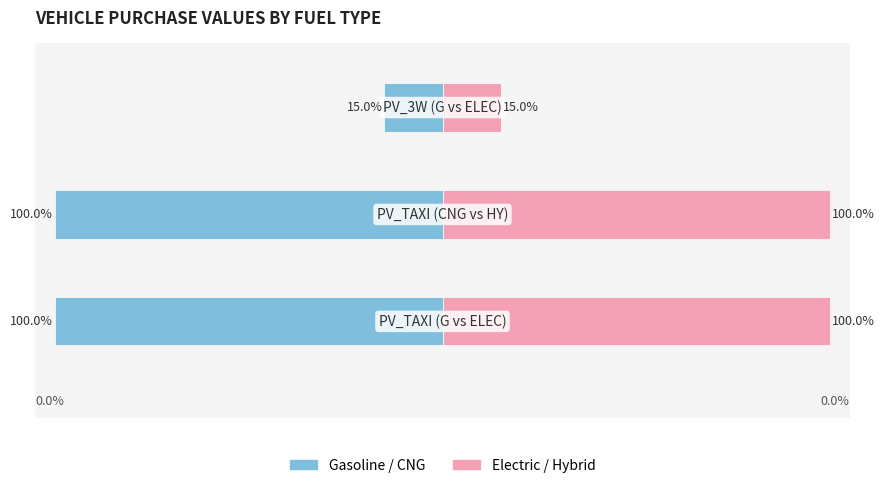

Count the number of categories in the chart.

3